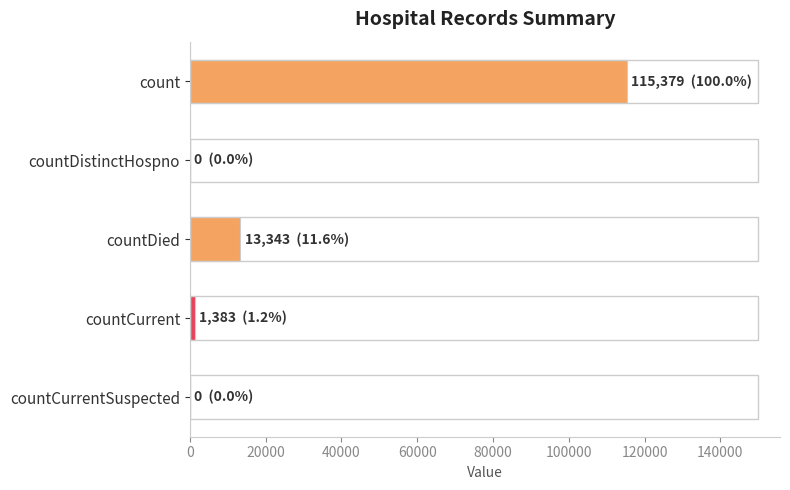

The value at count is 61237. True or false?

False